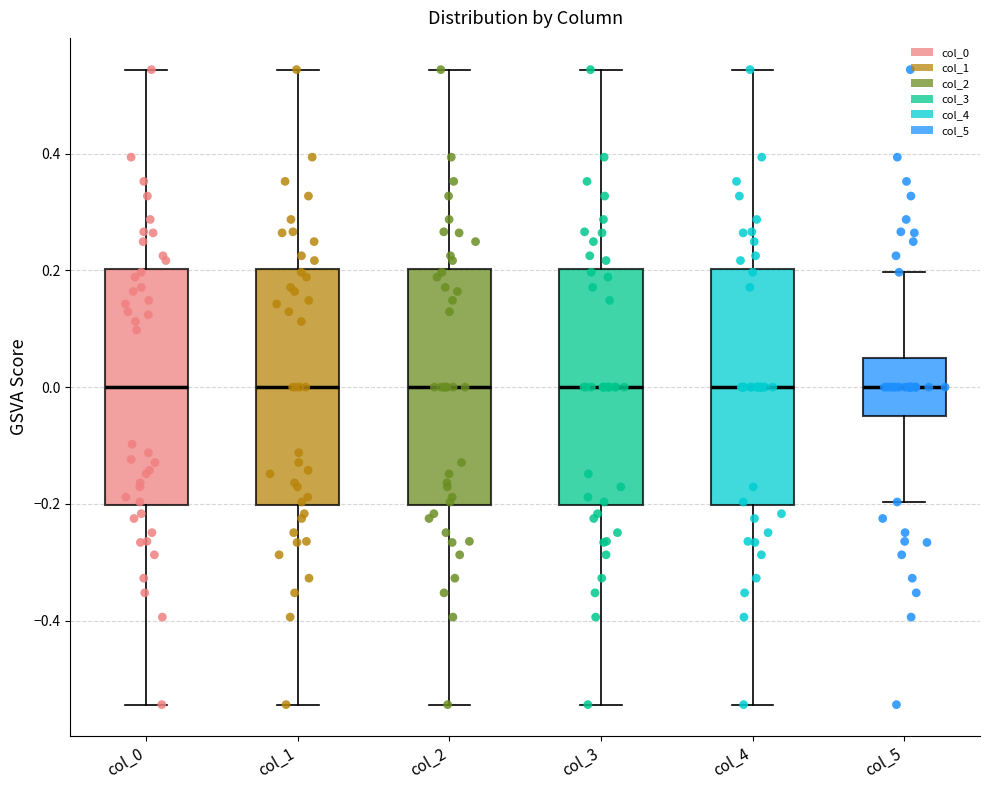

Reading left to right, transcribe this box plot: for each box, give where its median line is, the range the box spans, and where its two whiskers end, as read against the y-axis. The values are not printed on the chart, so give them approximately, as read against the axis.

col_0: median 0.00, box -0.20 to 0.20, whiskers -0.54 to 0.54
col_1: median 0.00, box -0.20 to 0.20, whiskers -0.54 to 0.54
col_2: median 0.00, box -0.20 to 0.20, whiskers -0.54 to 0.54
col_3: median 0.00, box -0.20 to 0.20, whiskers -0.54 to 0.54
col_4: median 0.00, box -0.20 to 0.20, whiskers -0.54 to 0.54
col_5: median 0.00, box -0.04 to 0.04, whiskers -0.20 to 0.20